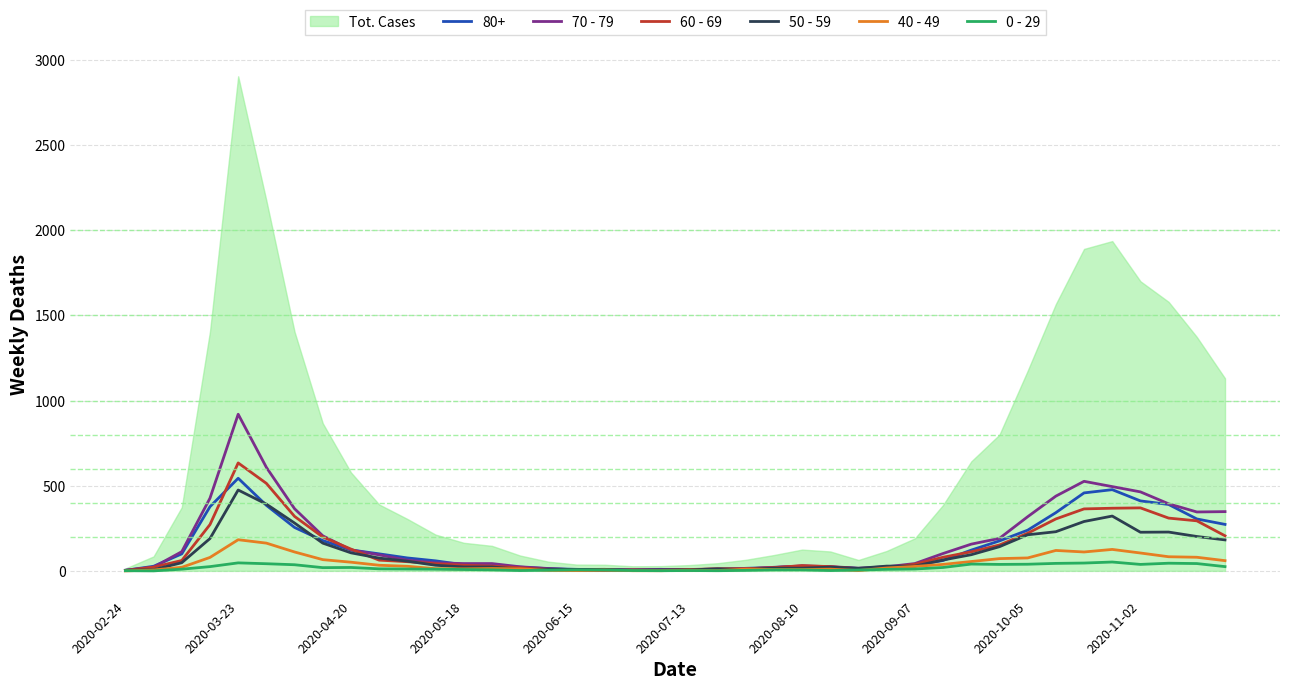

At which label does 60 - 69 reach its peak?

2020-03-23